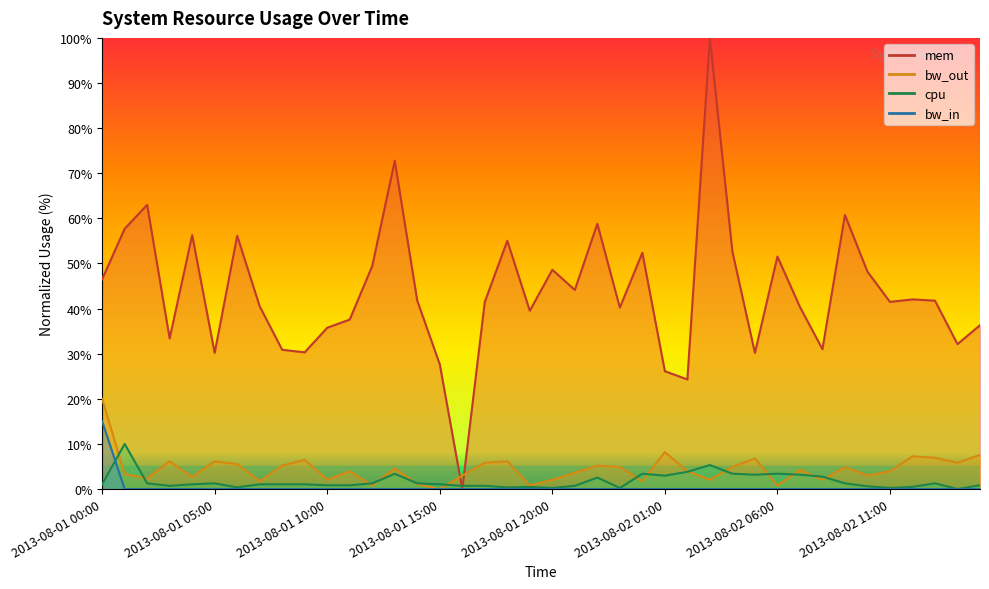

The value of bw_out at 2013-08-01 03:00 is 1.5. True or false?

False